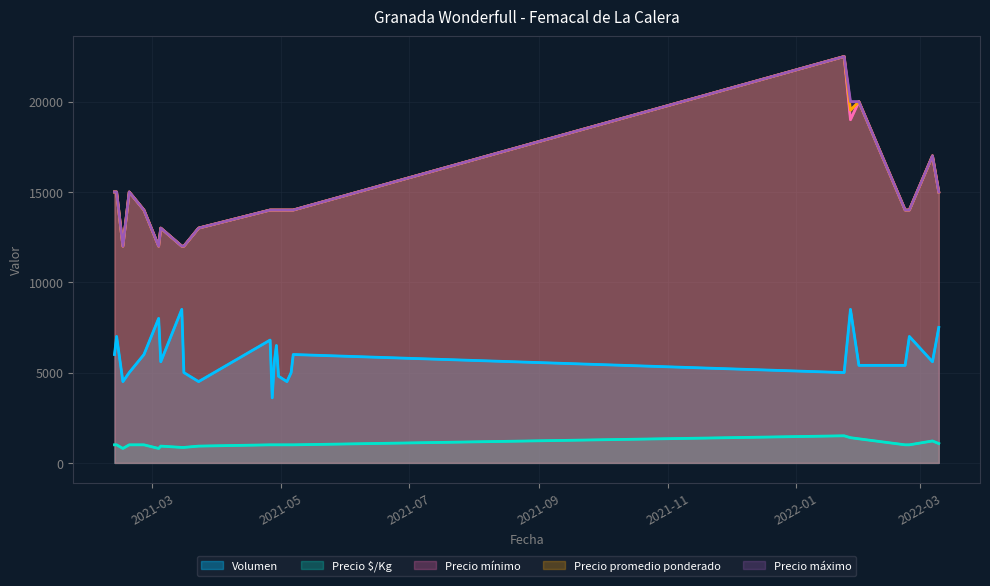

What is the difference between the second highest and minimum values in the Precio máximo series?

8000